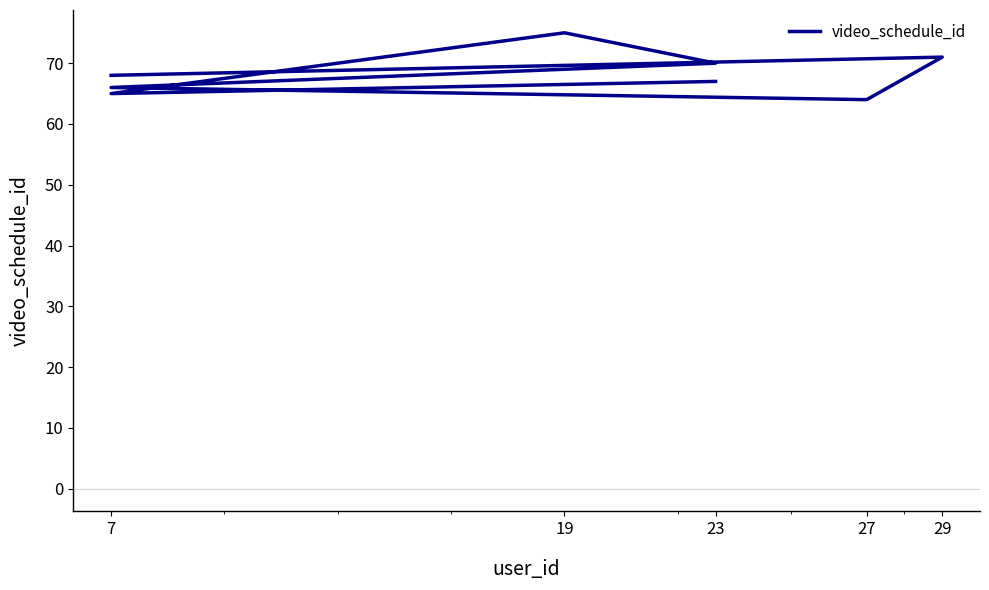

What is the maximum value shown in the chart?

75